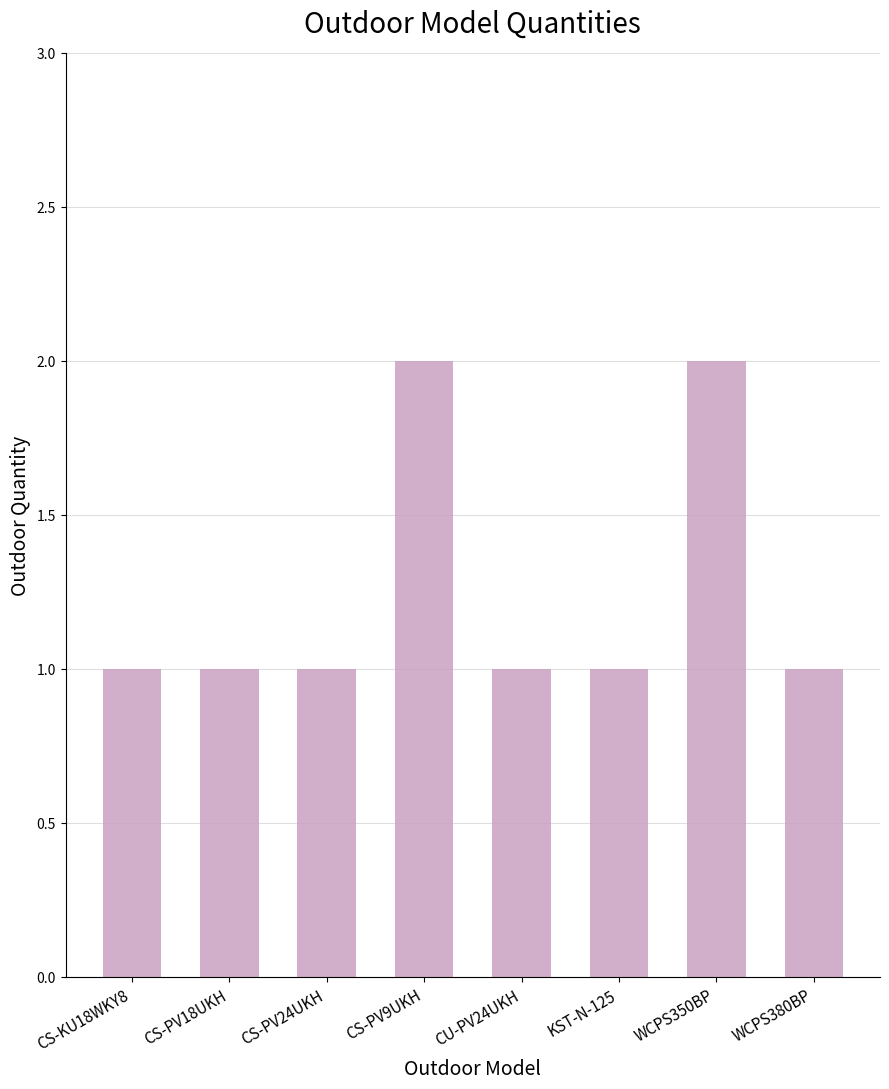

What is the approximate value at CS-PV9UKH?

2